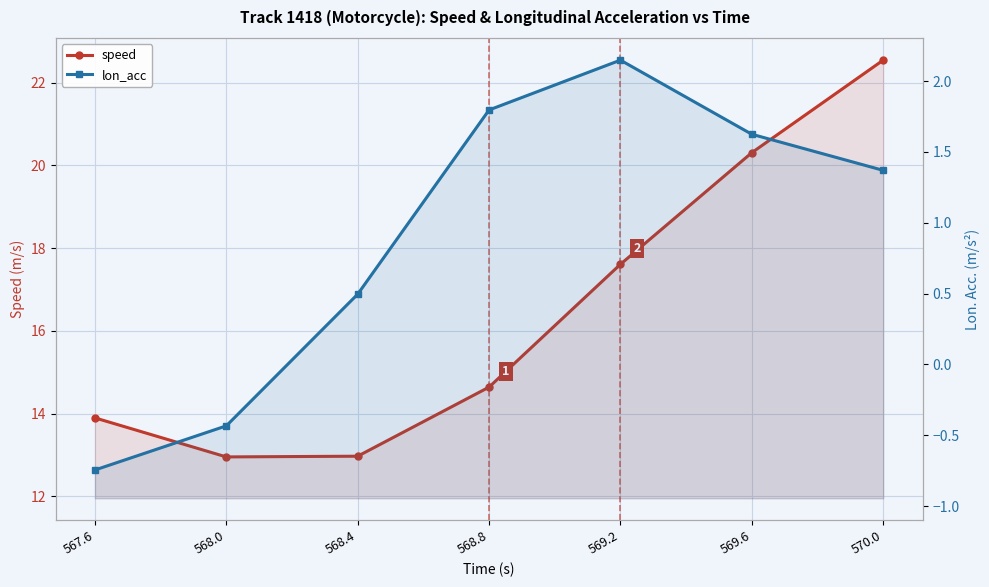

Between 570.0 and 569.2, which is larger?

570.0